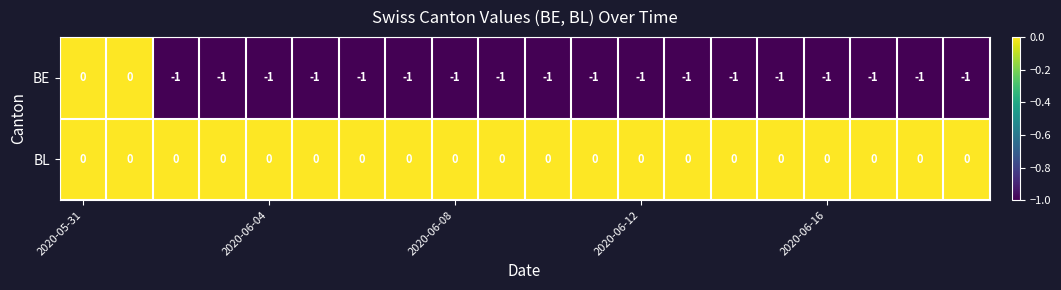

Which series has the largest total across all categories?

BL